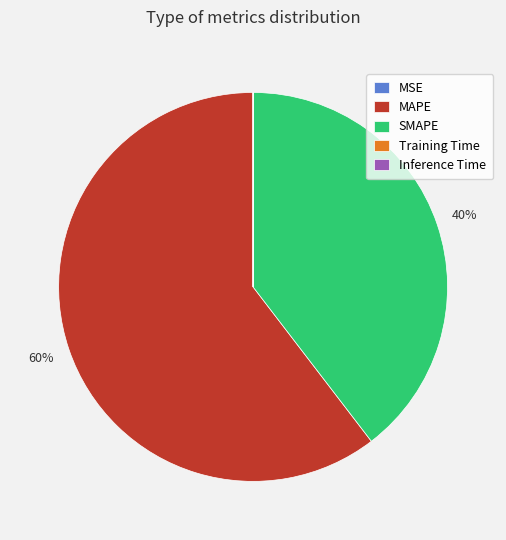

To the nearest percent, what is the difference between the largest and smallest slice percentages?

60%